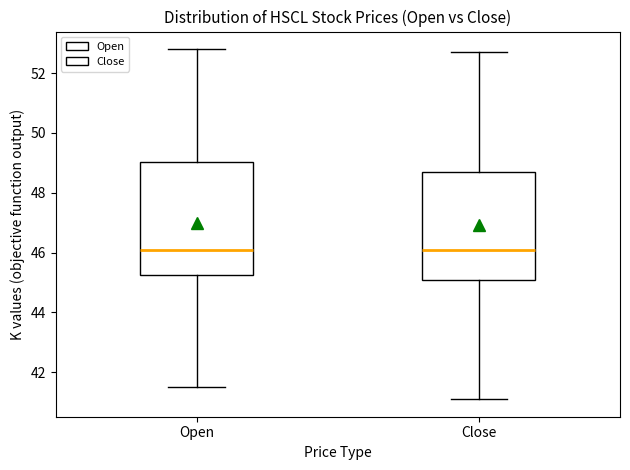

Where is the upper edge of the box for Open on the y-axis? The values are not printed on the chart, so give them approximately, as read against the axis.

49.0